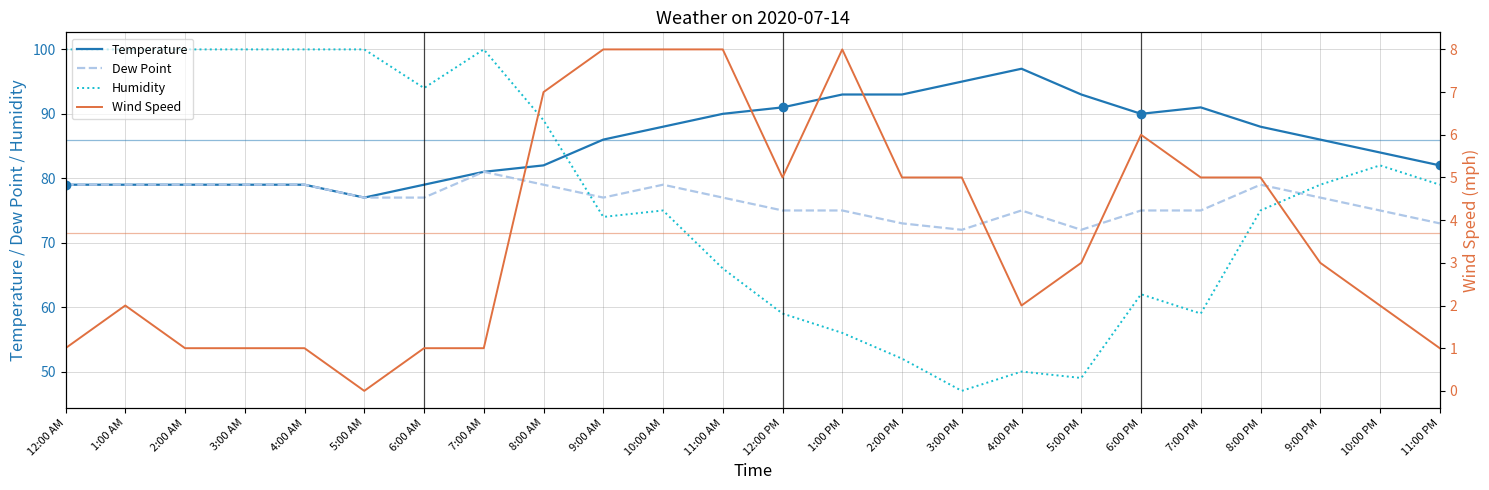

Is the value of Dew Point at 10:00 PM greater than the value of Humidity at 1:00 AM?

No